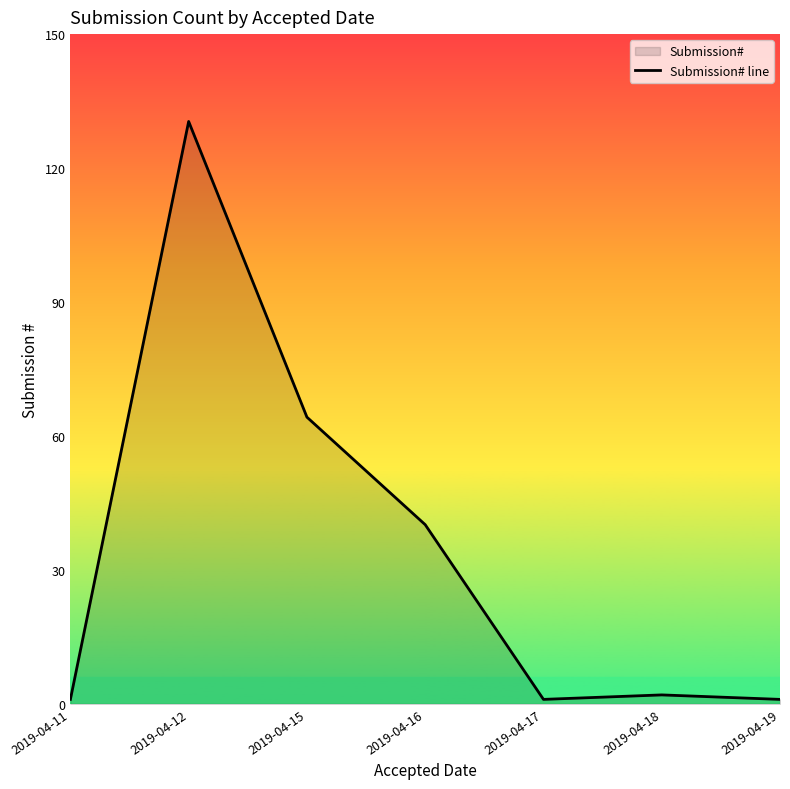

What is the value of the 7th point from the left?

1